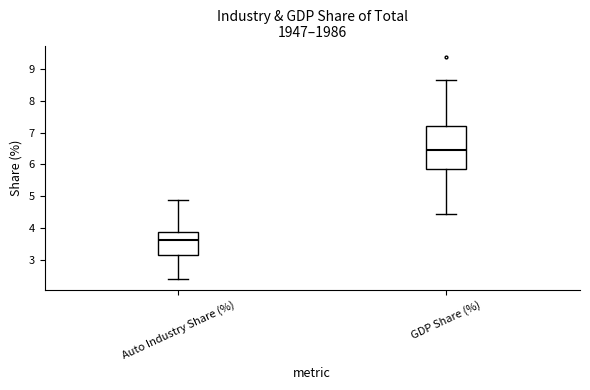

Reading left to right, transcribe this box plot: for each box, give where its median line is, the range the box spans, and where its two whiskers end, as read against the y-axis. The values are not printed on the chart, so give them approximately, as read against the axis.

Auto Industry Share (%): median 3.6, box 3.1 to 3.9, whiskers 2.4 to 4.9
GDP Share (%): median 6.4, box 5.8 to 7.2, whiskers 4.4 to 8.6